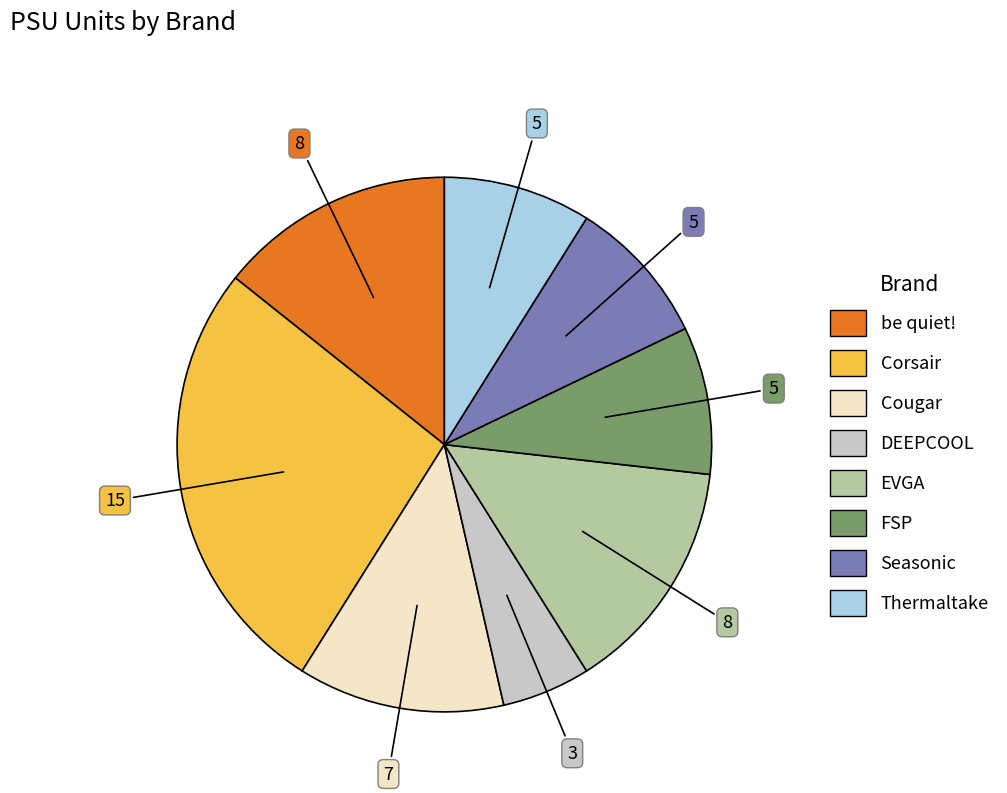

Combined, do Cougar and EVGA account for over 50%?

No